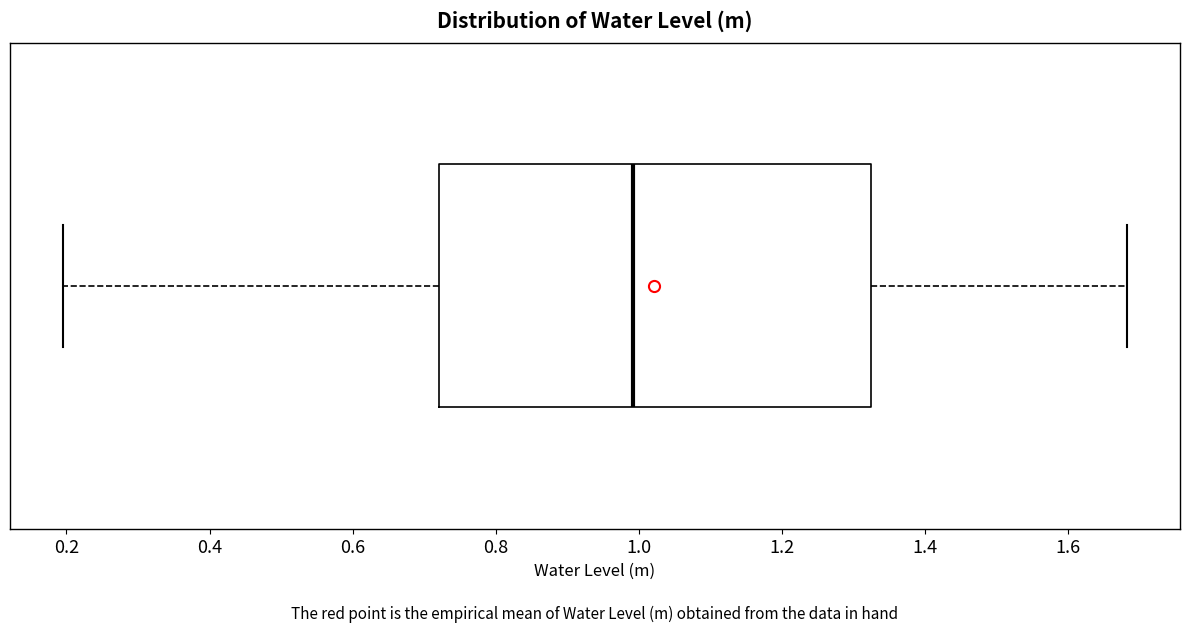

Where does the median line of the box sit on the x-axis? The values are not printed on the chart, so give them approximately, as read against the axis.

1.00